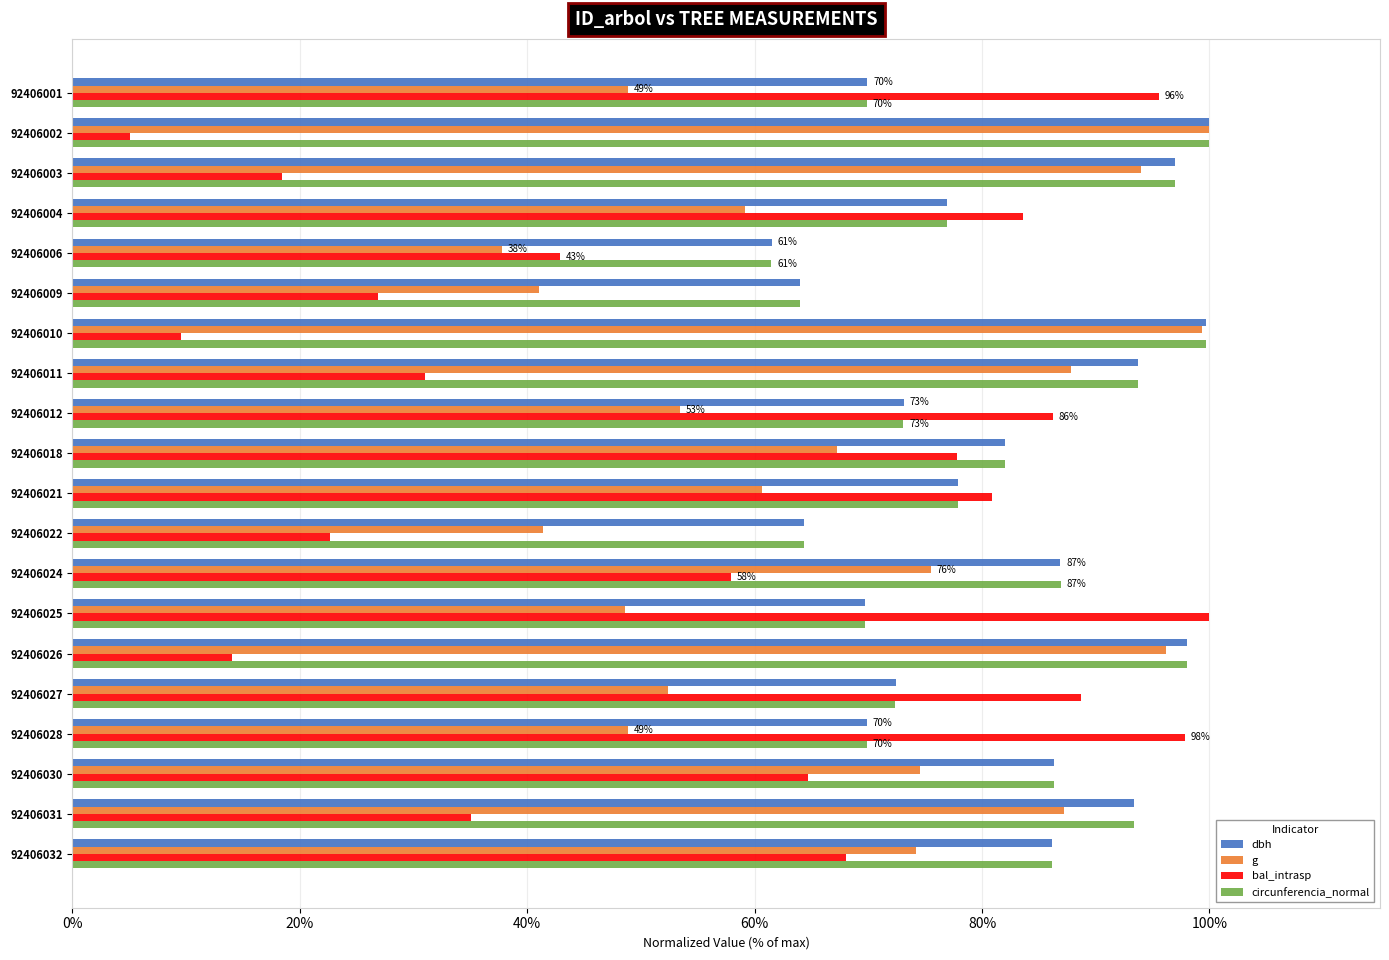

What is the total value across all series at 92406012?

285.9